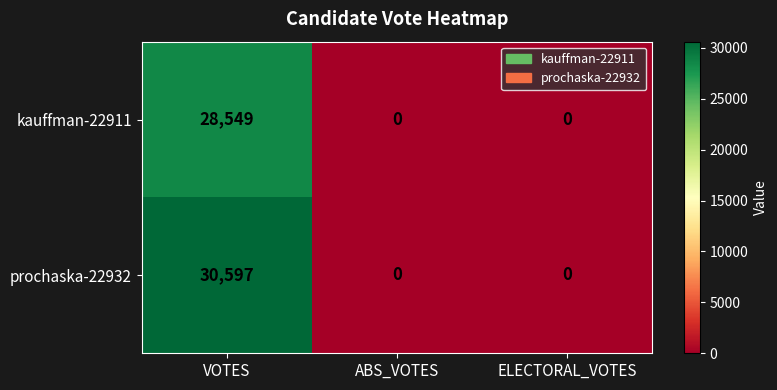

Rank the series at VOTES from highest to lowest value.

prochaska-22932, kauffman-22911